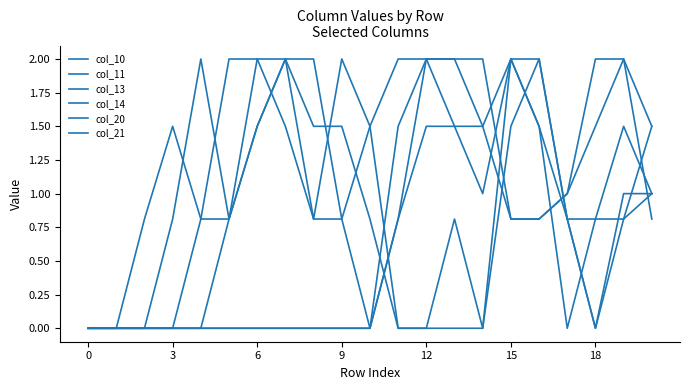

Does the chart have visible grid lines?

No